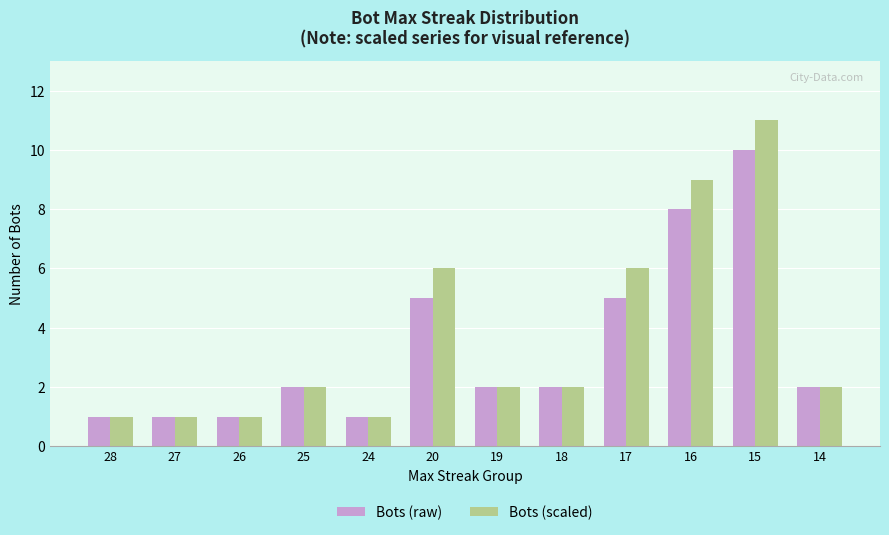

Reading left to right, list all the values displayed in this chart.

Bots (raw): 1	1	1	2	1	5	2	2	5	8	10	2
Bots (scaled): 1	1	1	2	1	6	2	2	6	9	11	2